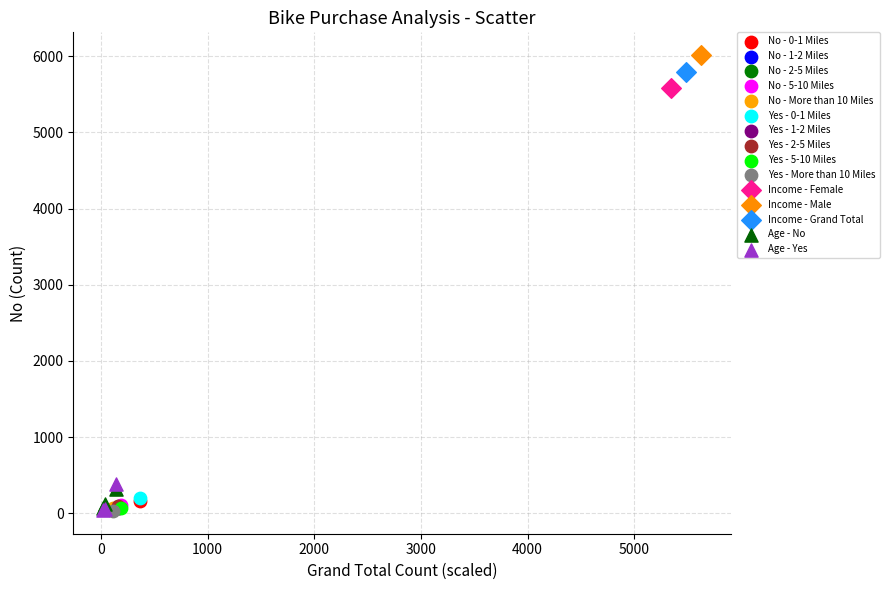

Which series contains the highest Y value?

Income - Male